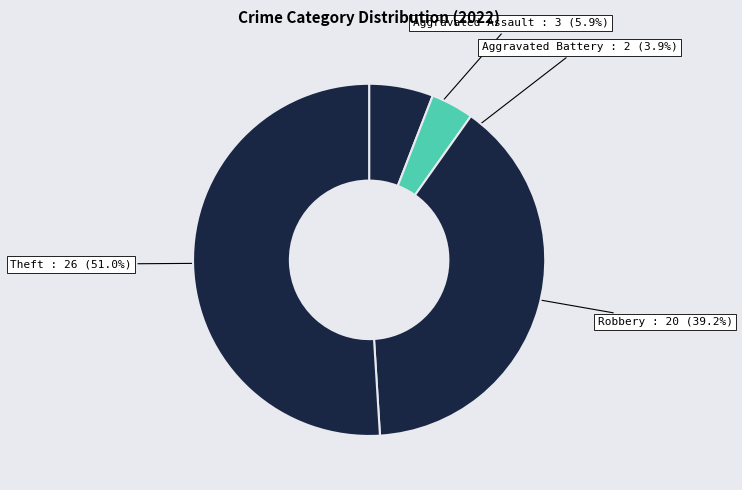

Which has a higher value, Aggravated Battery or Robbery?

Robbery